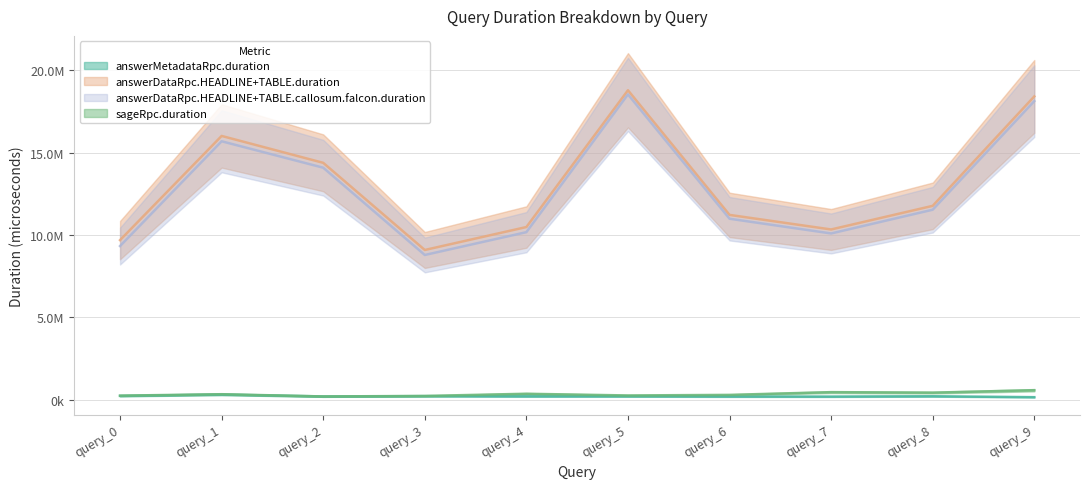

Rank the categories by sageRpc.duration value from lowest to highest.

query_2, query_3, query_0, query_5, query_6, query_1, query_4, query_8, query_7, query_9